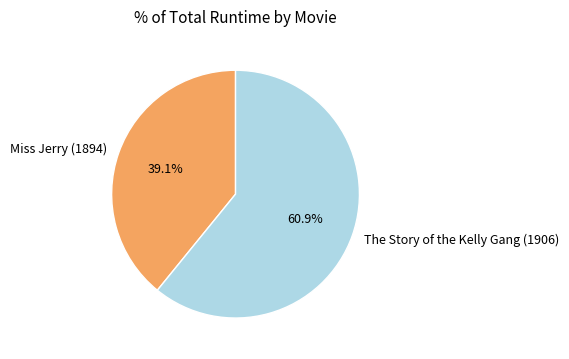

To the nearest percent, what is the difference between the largest and smallest slice percentages?

22%